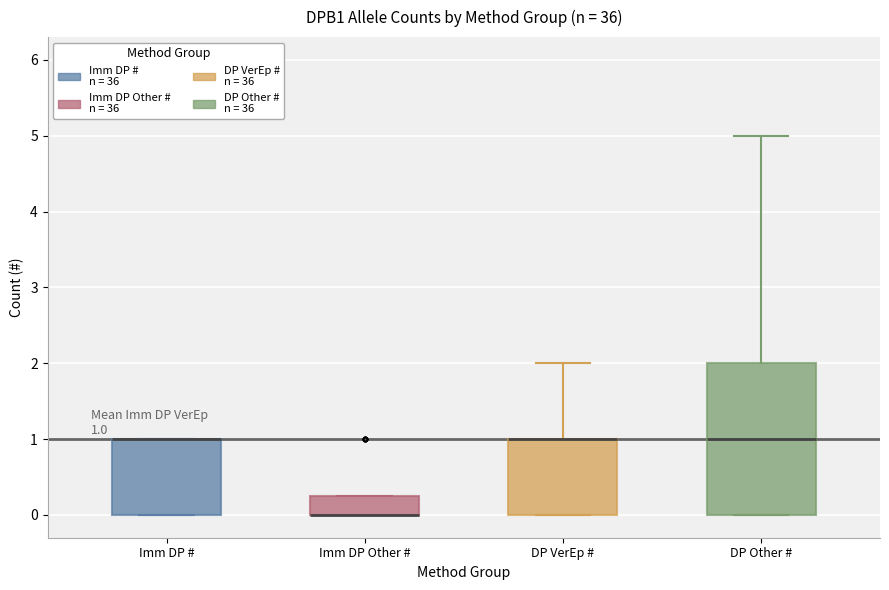

Which box is the tallest, from its lower edge to its upper edge?

DP Other #